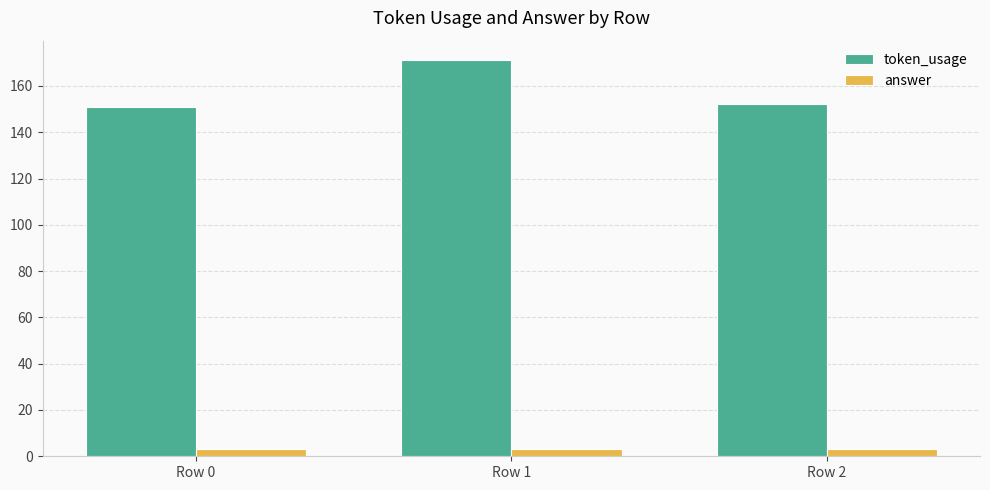

What is the lowest value of the answer series?

3